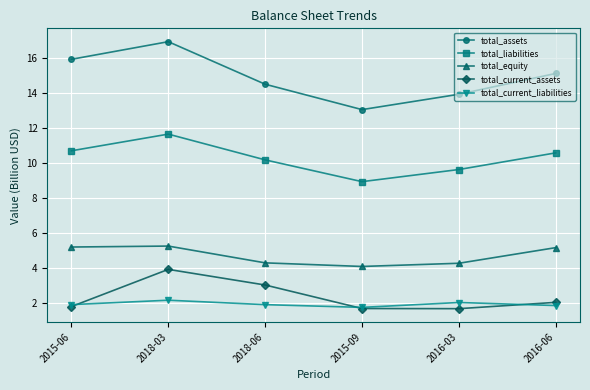

At which category does the chart reach its peak across all series?

2018-03